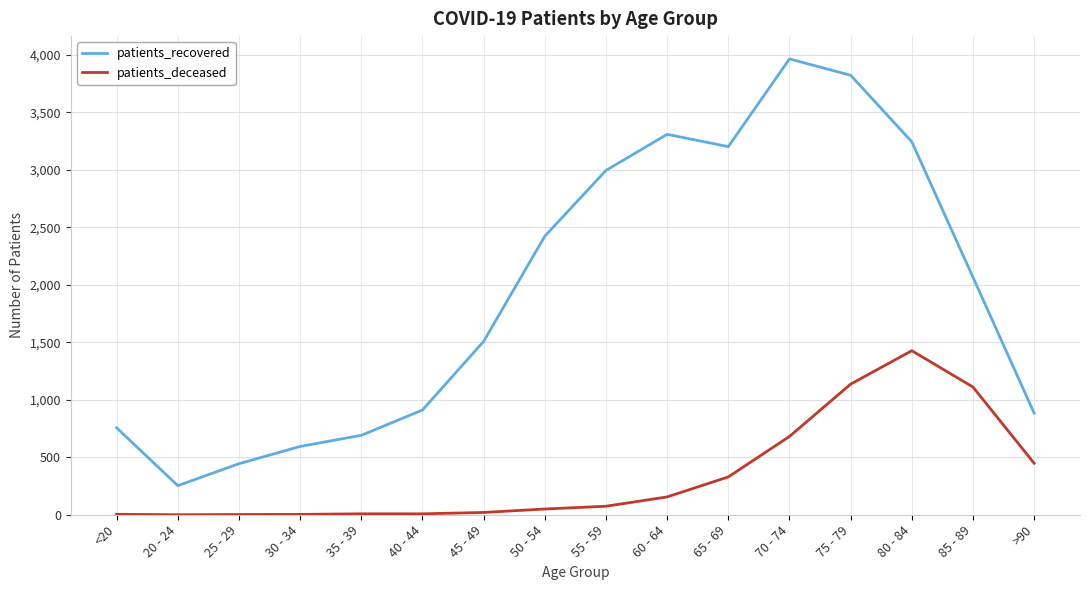

What is the difference between the patients_deceased values at 50 - 54 and 65 - 69?

279